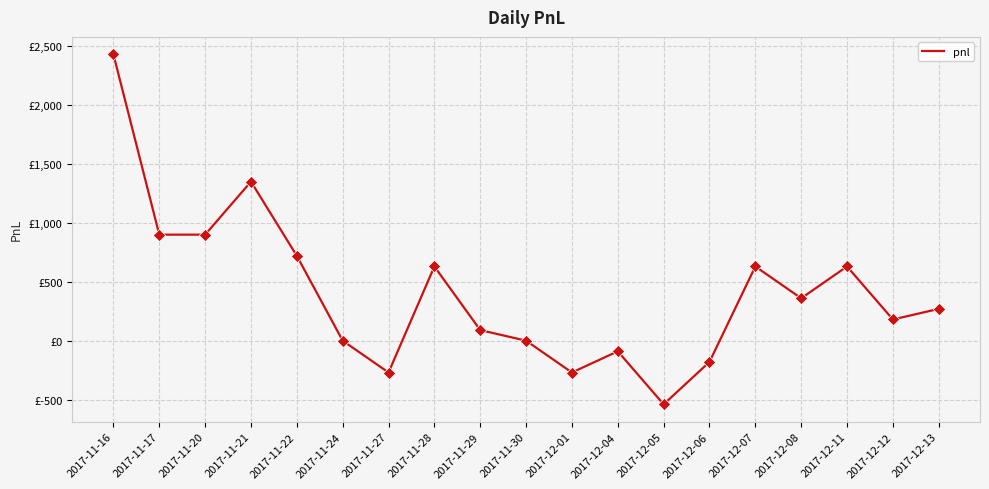

Which has a higher value, 2017-12-13 or 2017-11-17?

2017-11-17